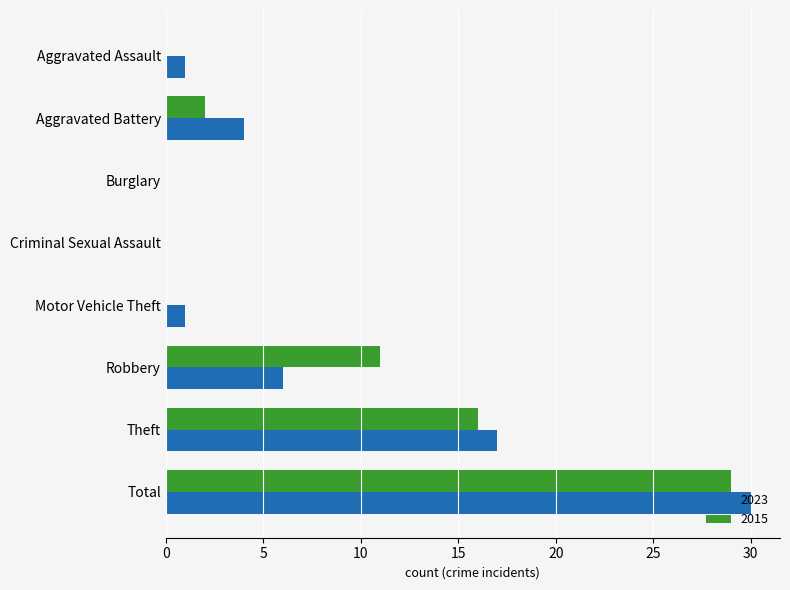

What is the sum of the 2023 values at Total and Aggravated Battery?

34